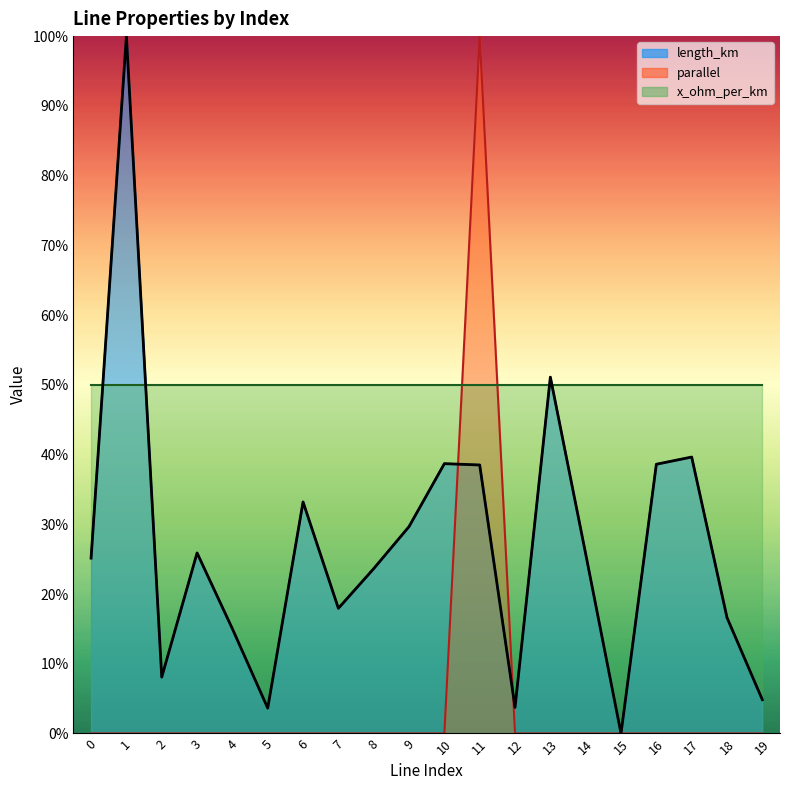

List the labels in order of value, largest first.

1, 13, 17, 10, 16, 11, 6, 9, 3, 14, 0, 8, 7, 18, 4, 2, 19, 12, 5, 15